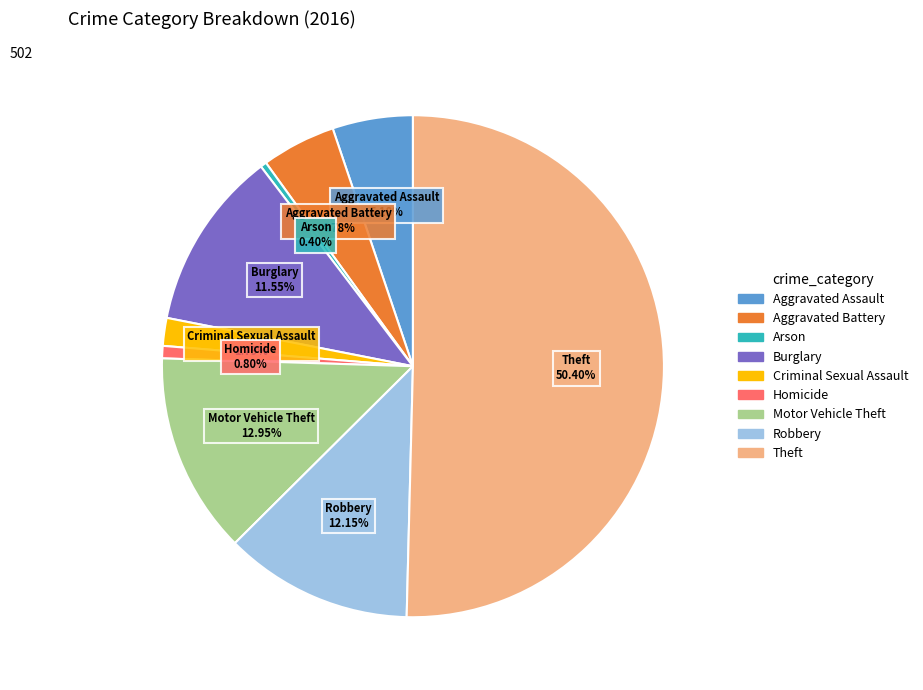

What is the total percentage of Motor Vehicle Theft and Burglary?

24.5%